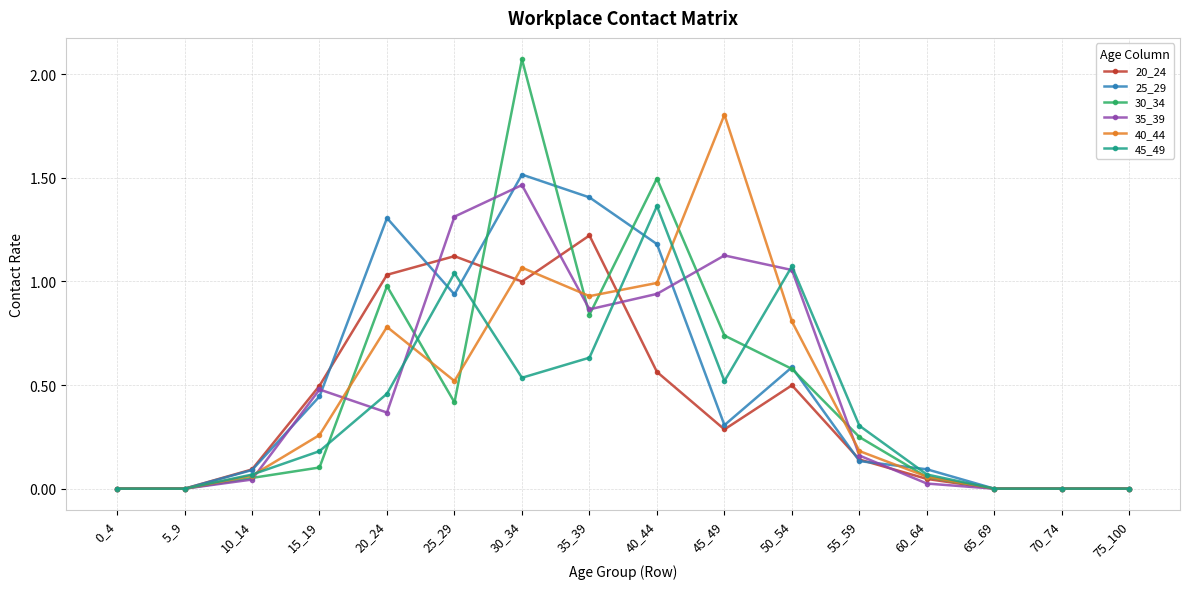

Is it true that 45_49 equals 0.2 at 15_19?

True